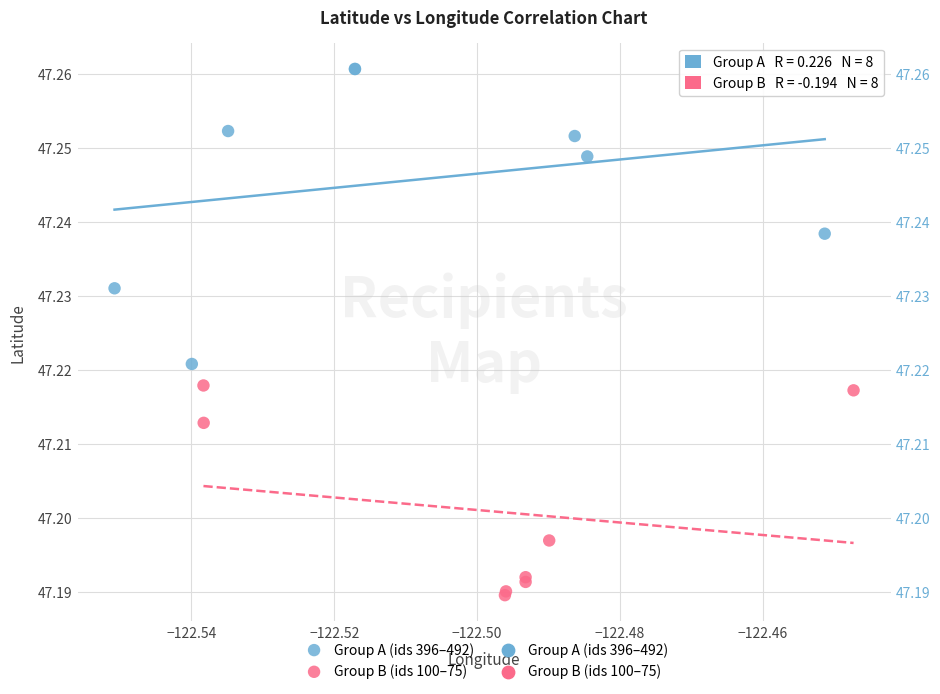

Which series reaches the minimum Y coordinate?

Group B (ids 100–75)